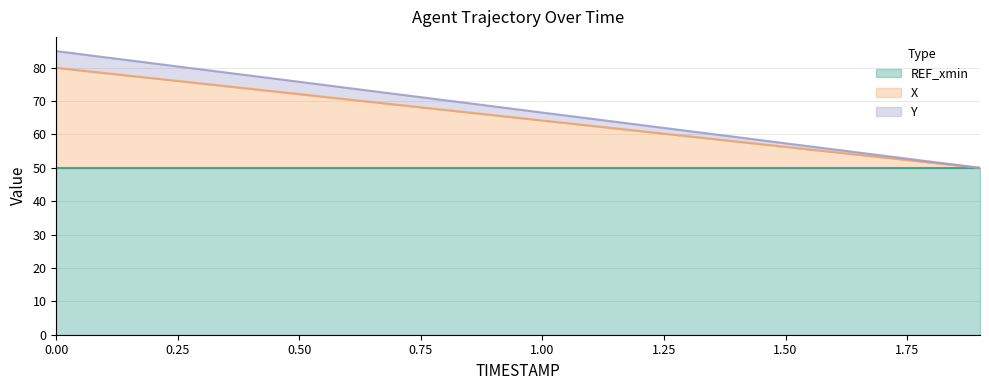

True or false: X has more than 1 interior local peaks.

False